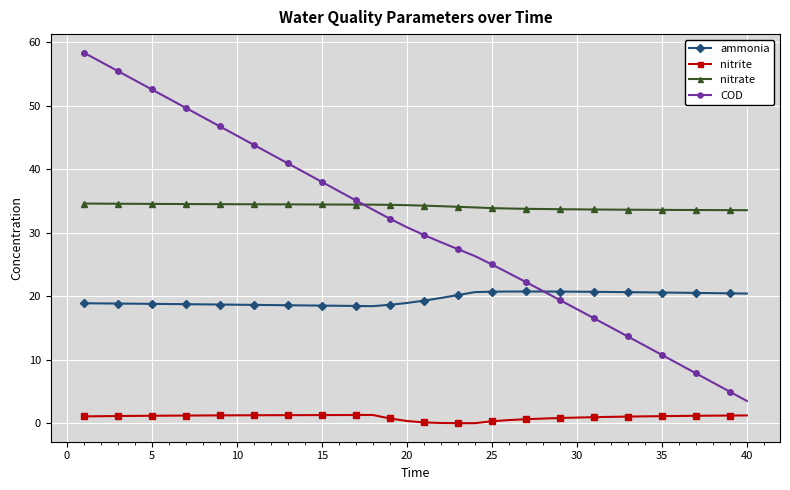

True or false: COD has more than 2 interior local peaks.

False